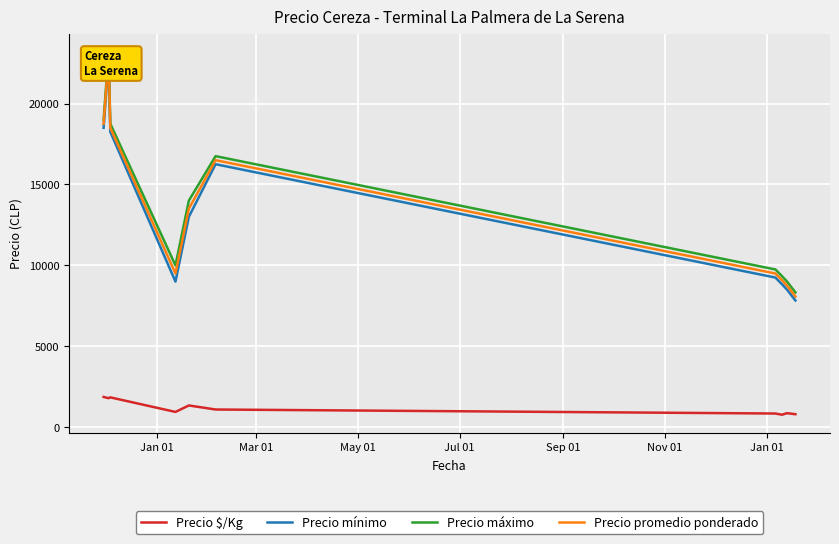

In Precio $/Kg, how many points are lower than both neighbors (excluding endpoints)?

3